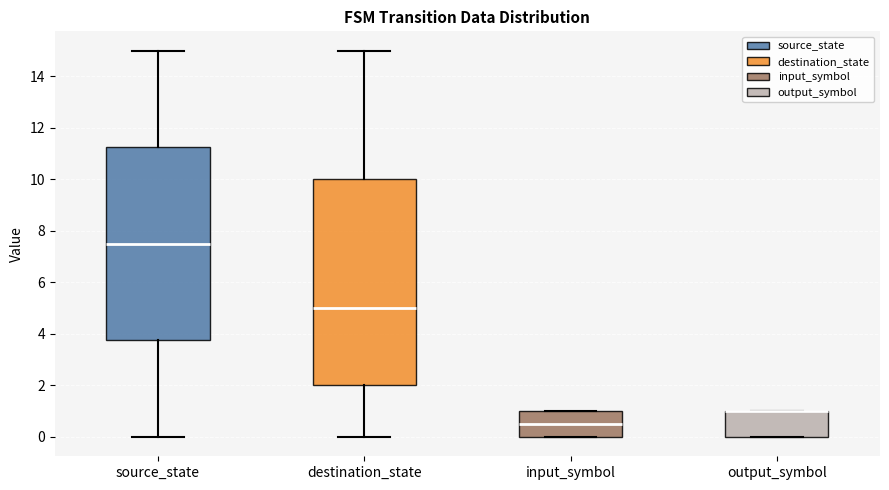

Reading left to right, read every box against the y-axis: the position of its median line, the range the box covers, and the ends of its whiskers. The values are not printed on the chart, so give them approximately, as read against the axis.

source_state: median 7.6, box 3.8 to 11.2, whiskers 0.0 to 15.0
destination_state: median 5.0, box 2.0 to 10.0, whiskers 0.0 to 15.0
input_symbol: median 0.6, box 0.0 to 1.0, whiskers 0.0 to 1.0
output_symbol: median 1.0 (drawn on the box's upper edge), box 0.0 to 1.0, whiskers 0.0 to 1.0